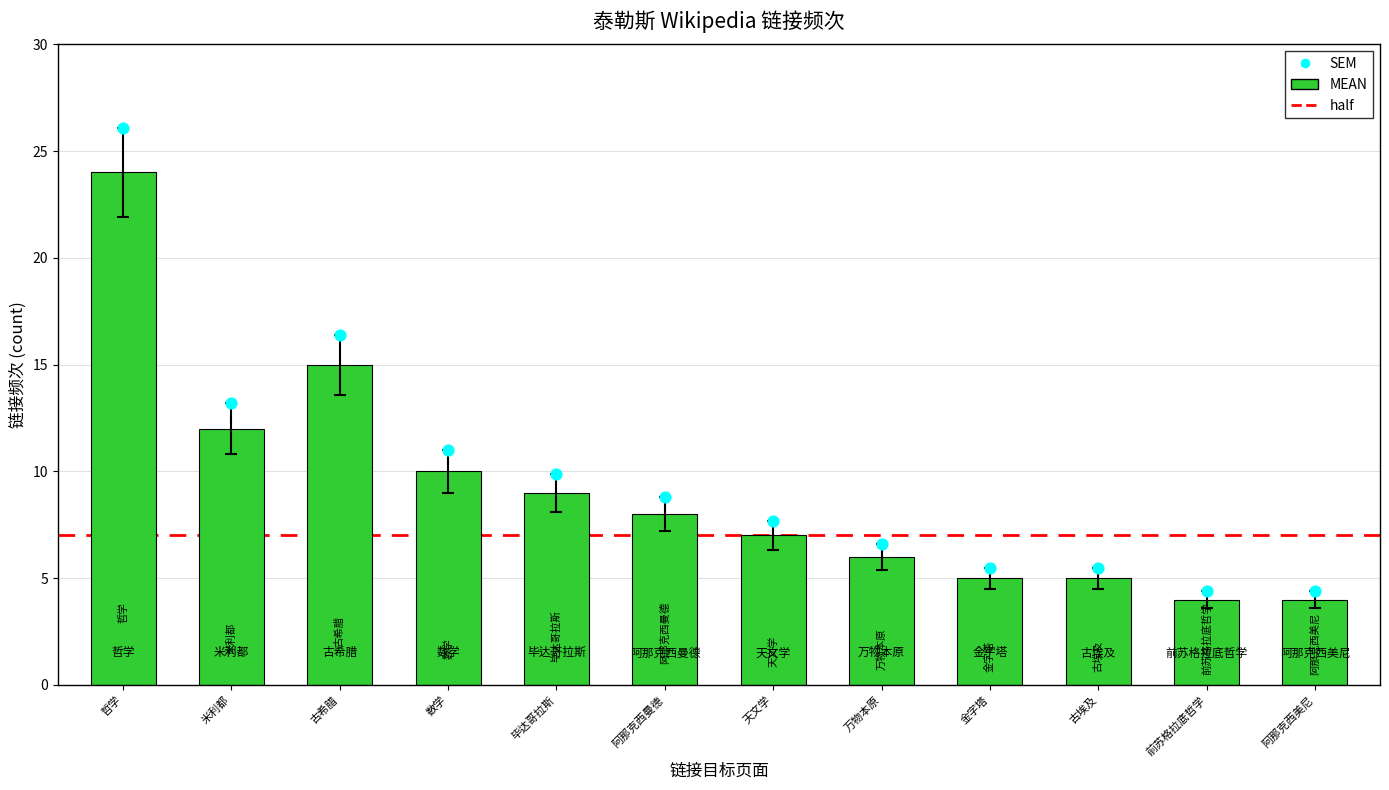

Which series has the largest total across all categories?

SEM